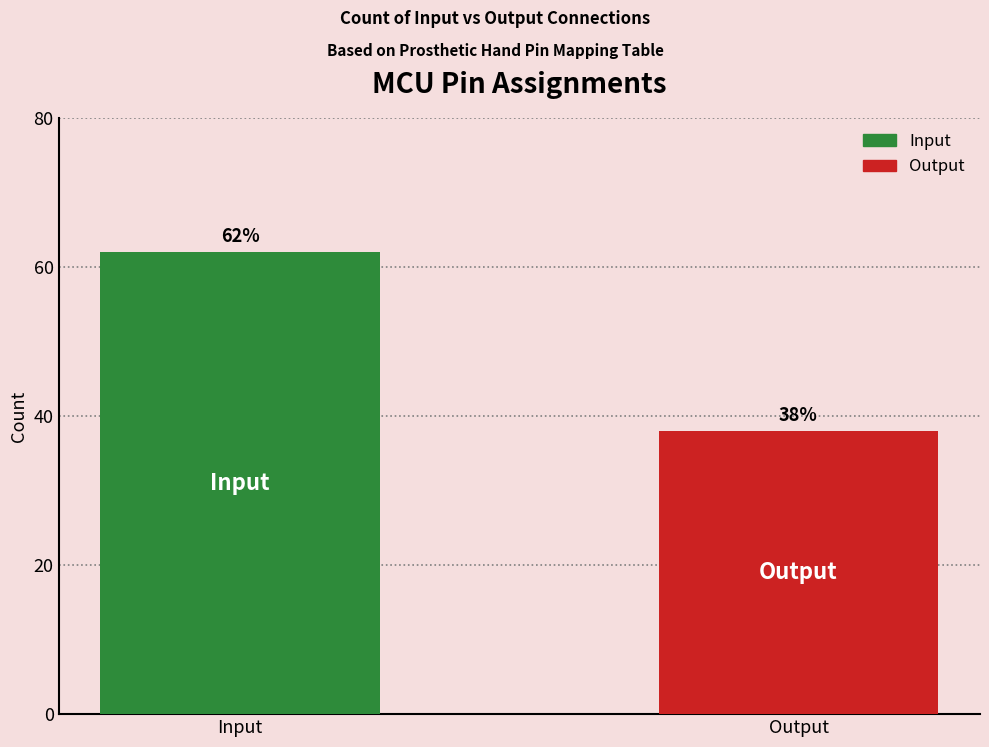

How many bars are there in total?

2